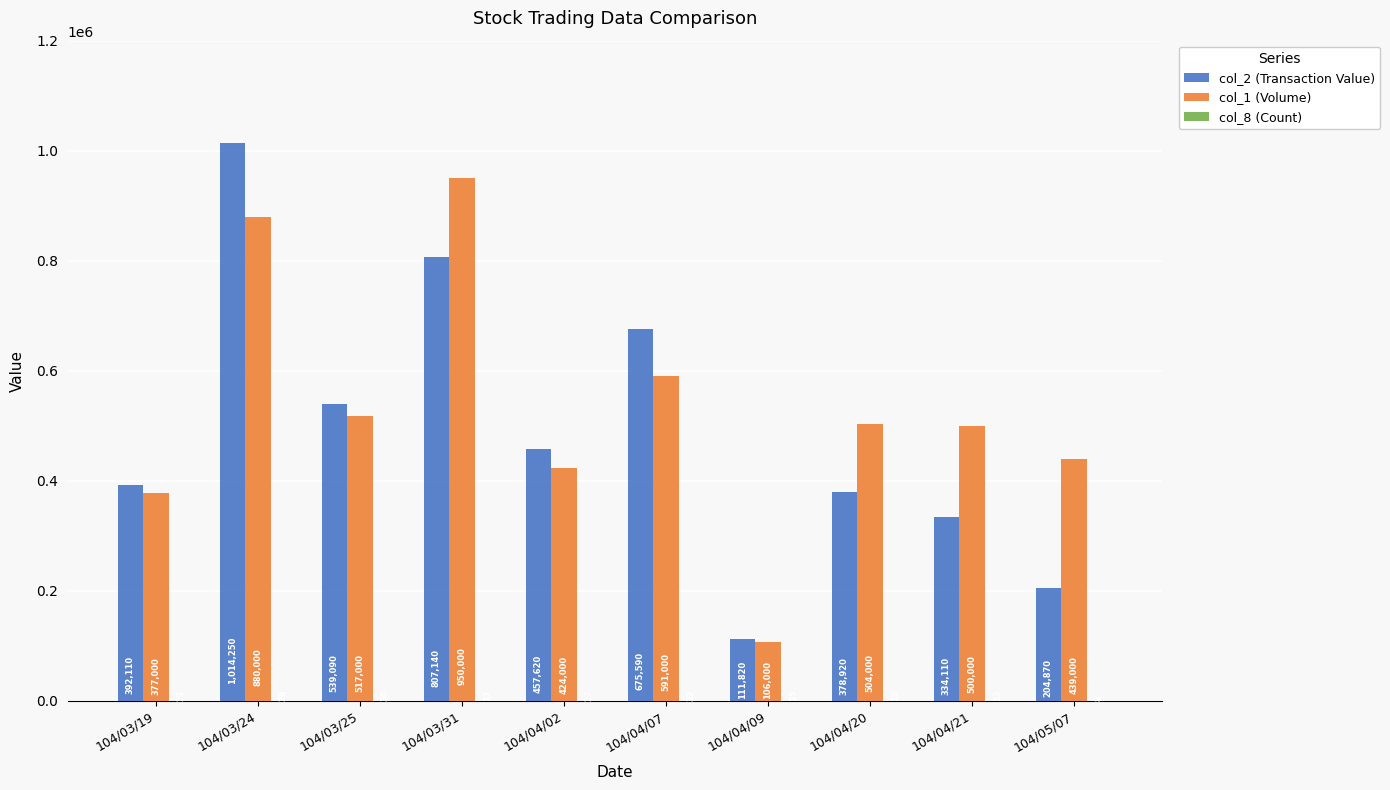

Which series changed the most between 104/03/19 and 104/04/21?

col_1 (Volume)